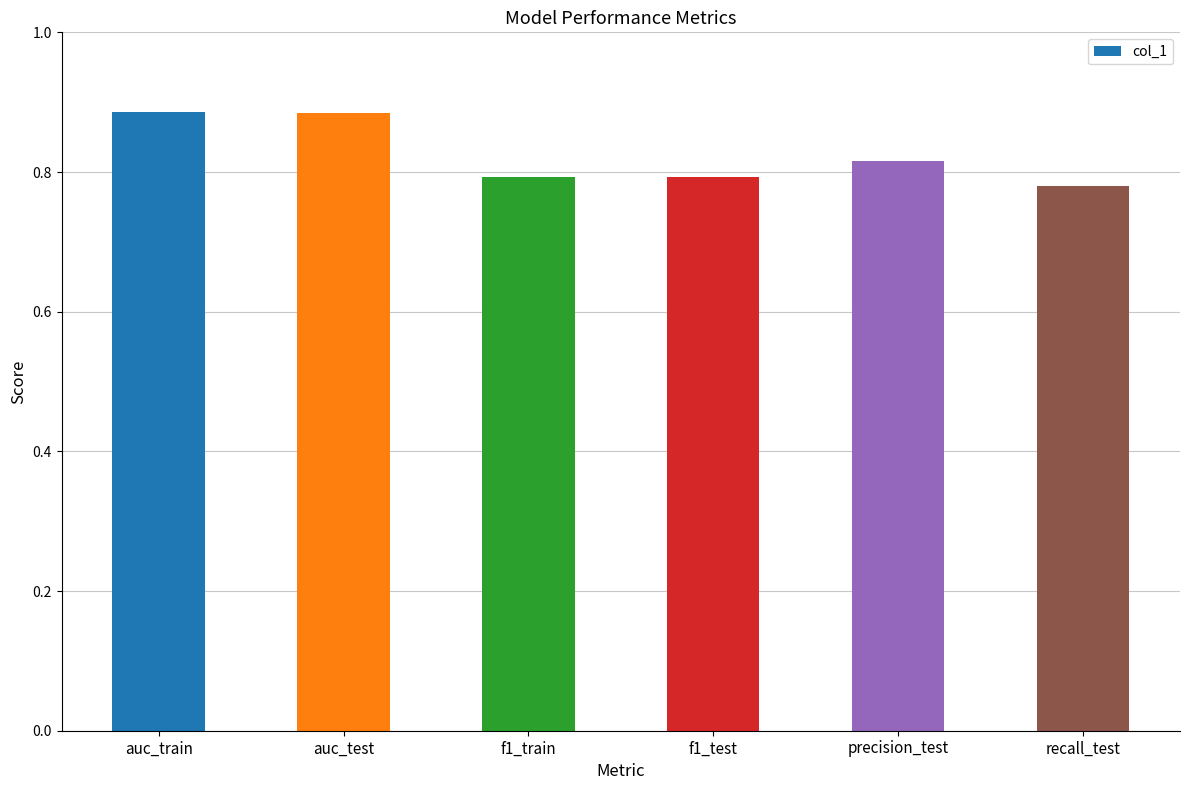

What is the difference between the second highest and minimum values?

0.1